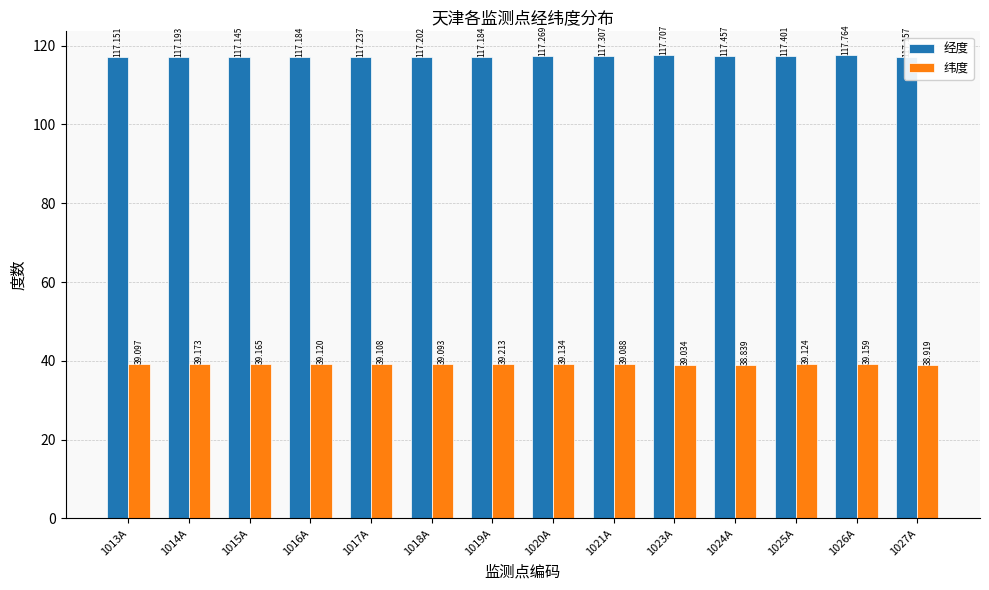

What value does the 纬度 series have at 1025A?

39.1